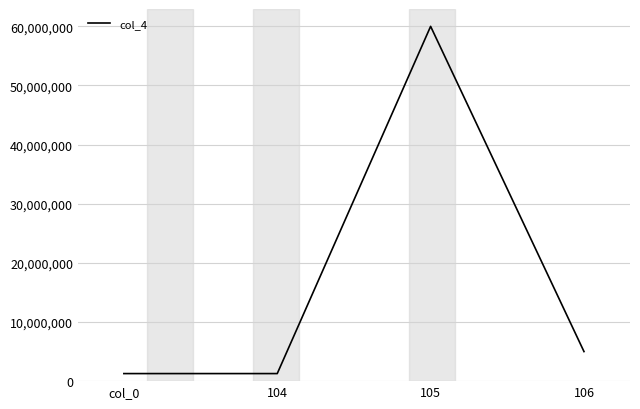

Reading right to left, transcribe all the data shown in this chart.

5000000	60000000	1278633	1278633